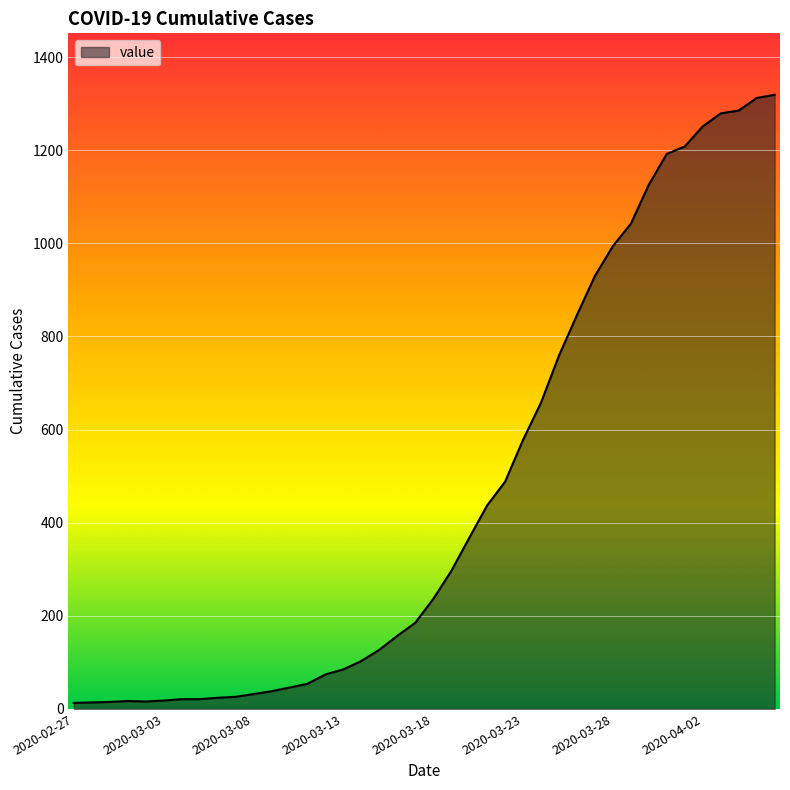

What is the maximum value shown in the chart?

1319